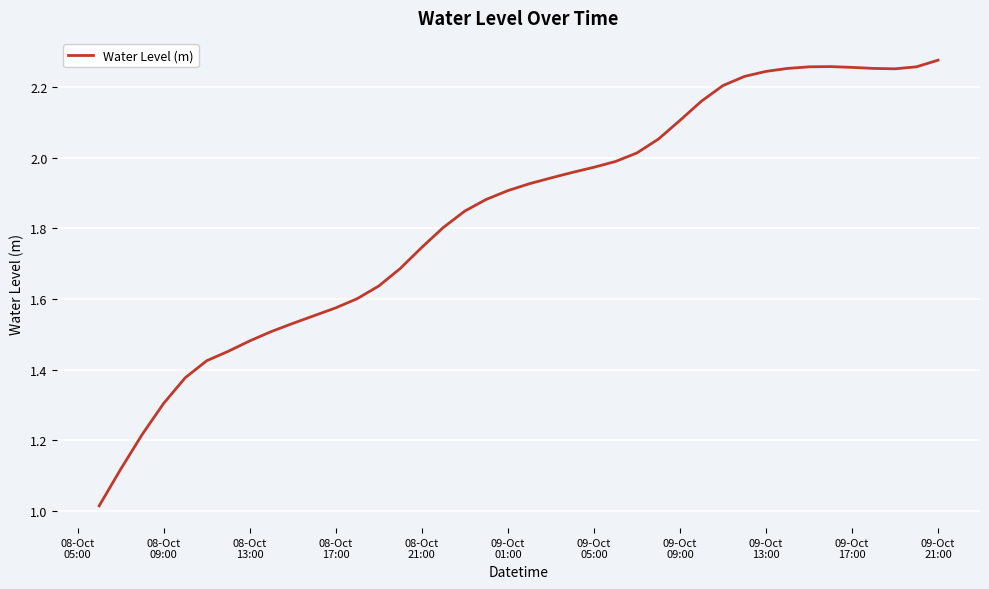

What is the difference between the maximum and minimum values?

1.3